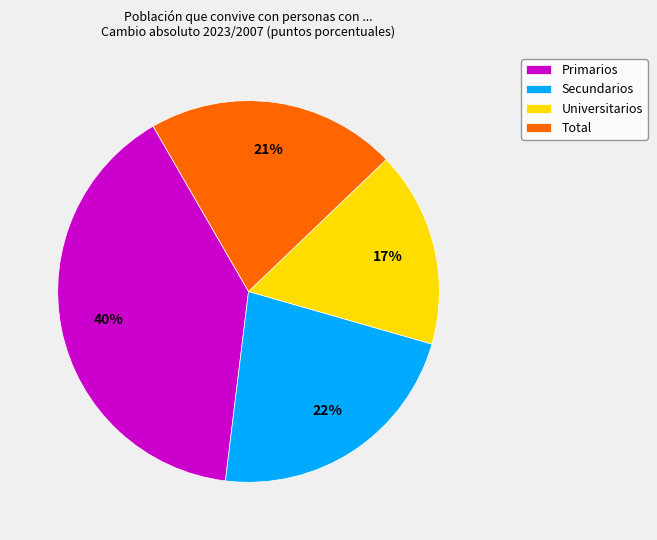

Do Primarios and Universitarios together represent more than half of the pie?

Yes